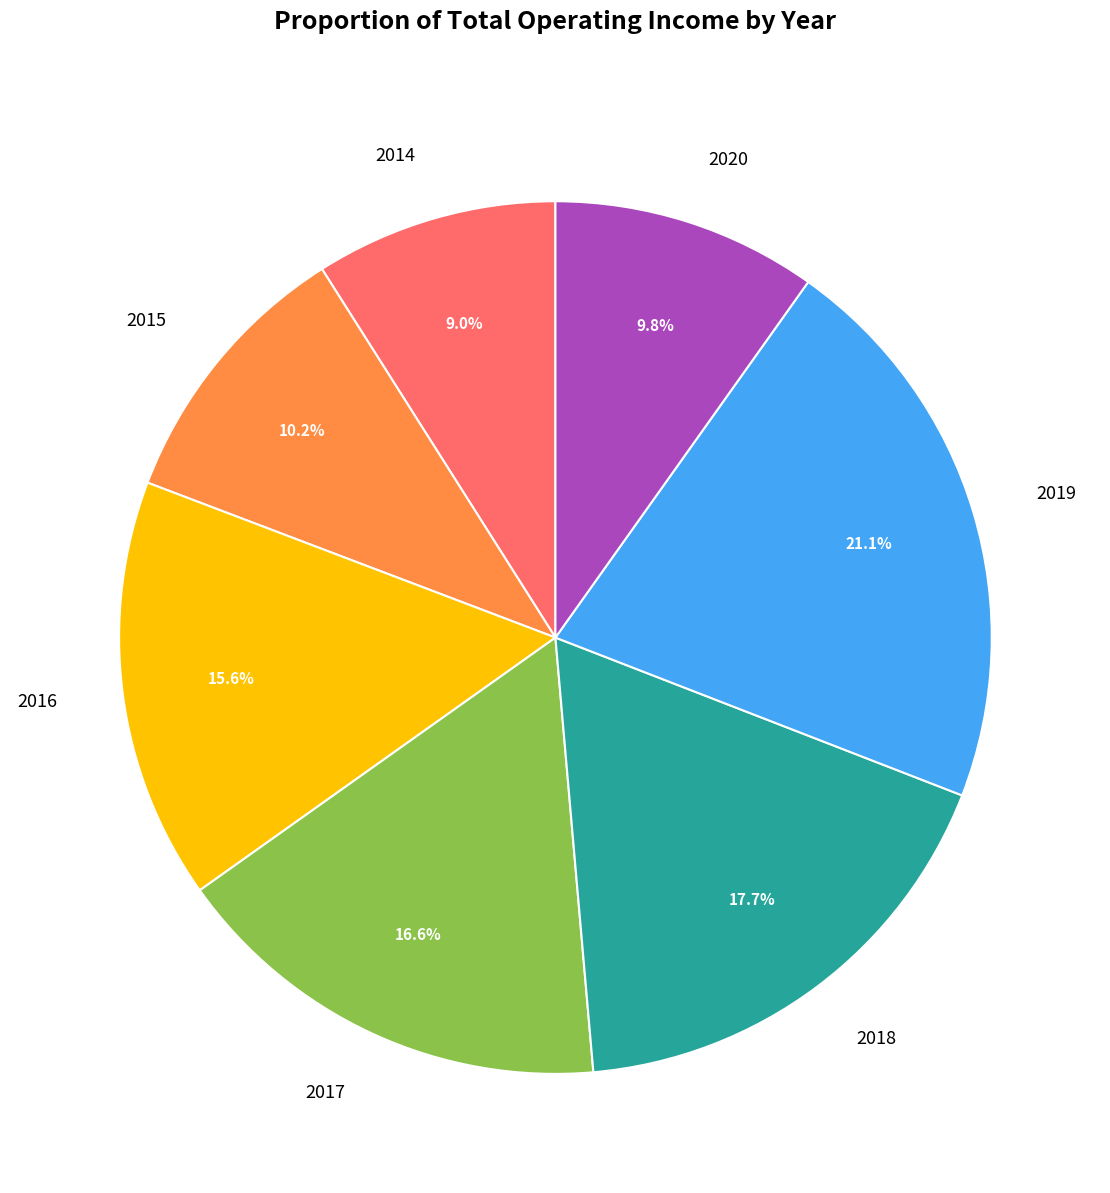

Does any single category account for the majority?

No